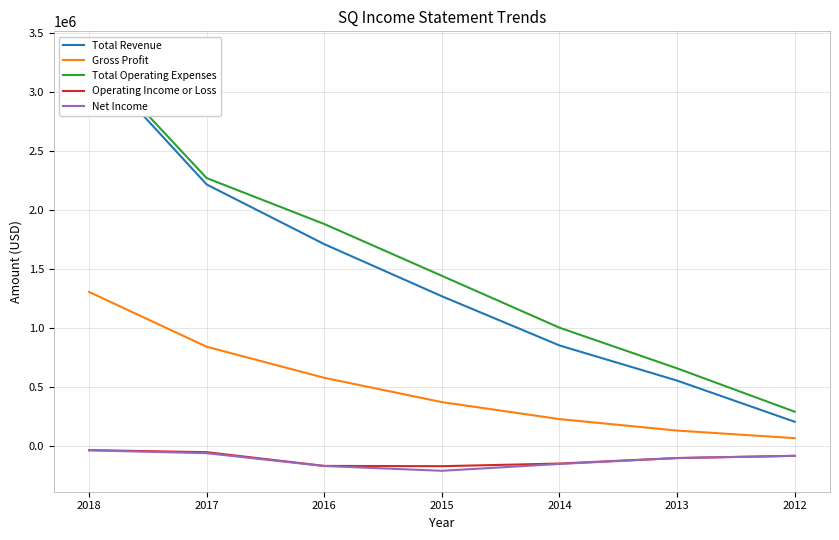

What is the approximate value of Operating Income or Loss at 2014?

-150500